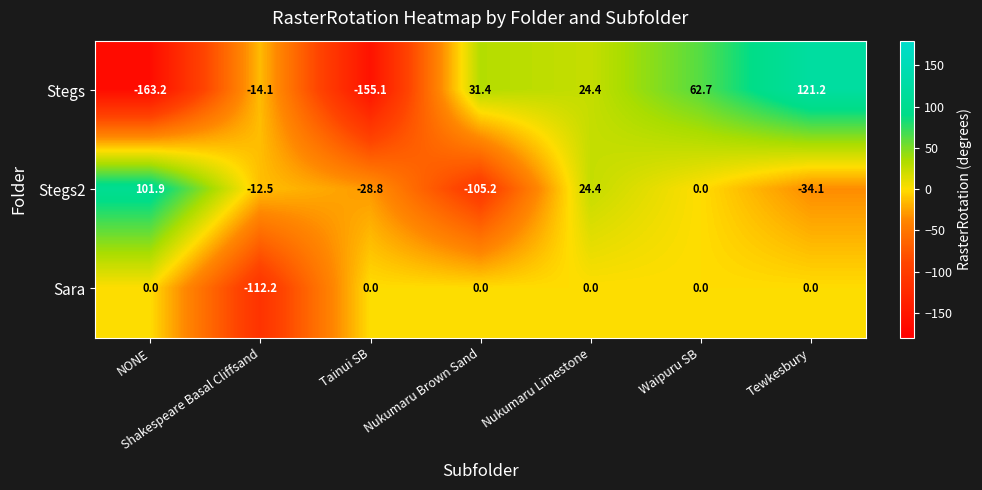

Which series has the largest total across all categories?

Stegs2